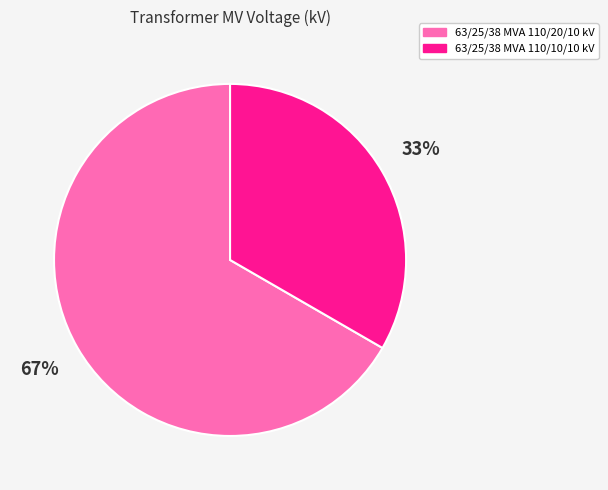

Between 63/25/38 MVA 110/10/10 kV and 63/25/38 MVA 110/20/10 kV, which is larger?

63/25/38 MVA 110/20/10 kV